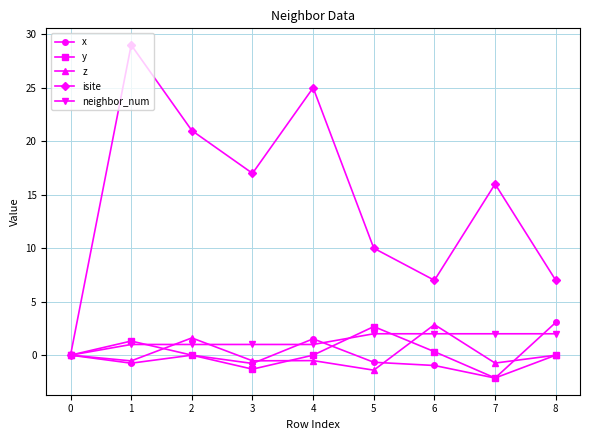

What is the value of the x point at the 6th from the left?

-0.7